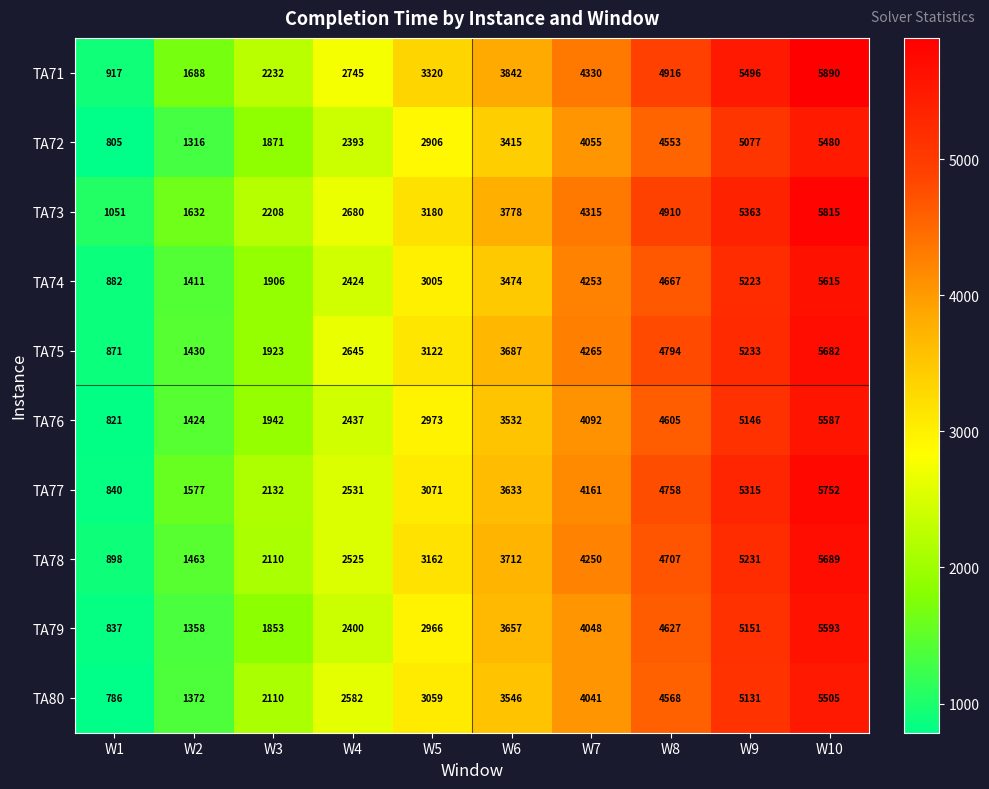

What is the difference between the TA80 values at W4 and W8?

1986